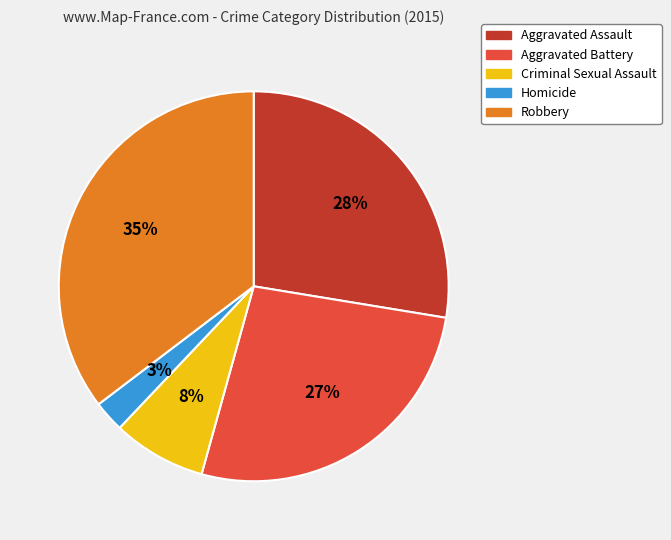

What is the smallest slice in the pie chart?

Homicide